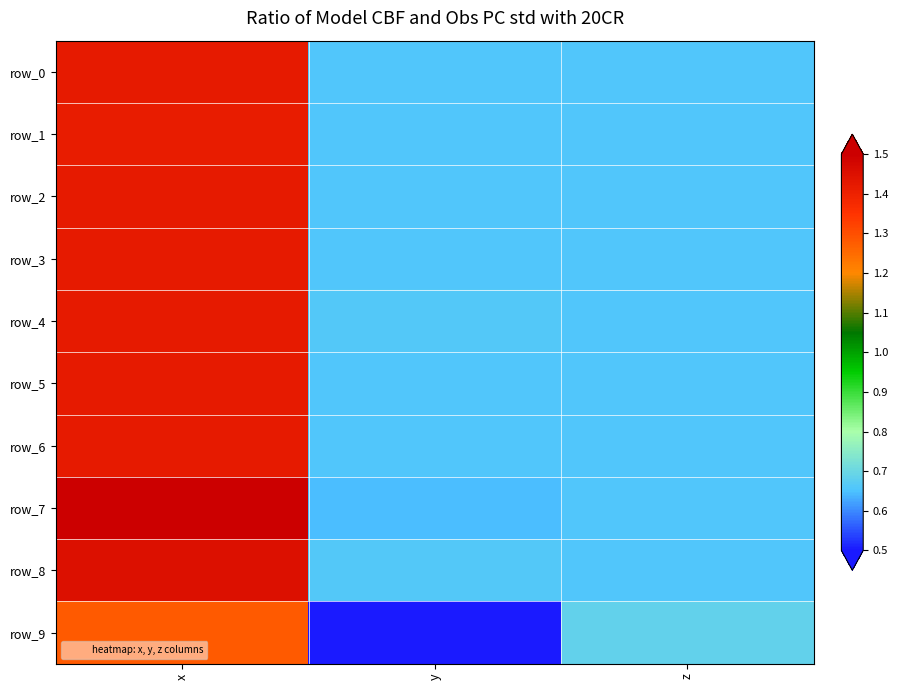

Reading left to right, transcribe all the data shown in this chart.

row_0: 1.4	0.7	0.7
row_1: 1.4	0.7	0.7
row_2: 1.4	0.7	0.7
row_3: 1.4	0.7	0.7
row_4: 1.4	0.7	0.7
row_5: 1.4	0.7	0.7
row_6: 1.4	0.7	0.7
row_7: 1.5	0.6	0.7
row_8: 1.5	0.7	0.7
row_9: 1.3	0.5	0.7